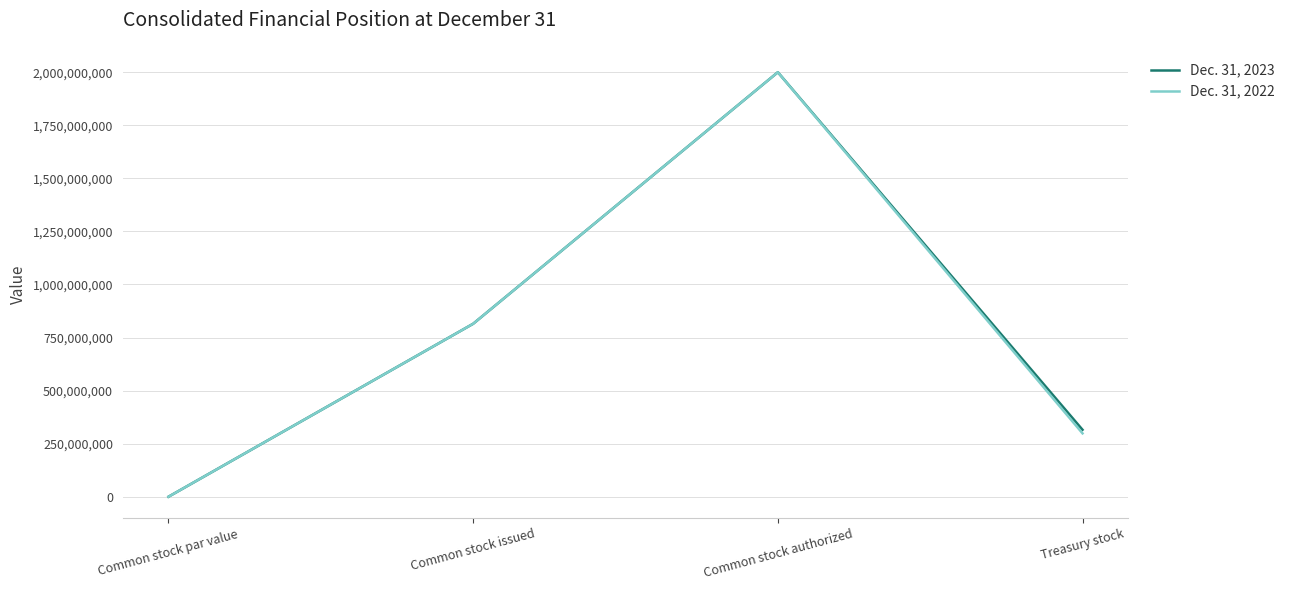

At how many categories does at least one series exceed 1017526587?

1